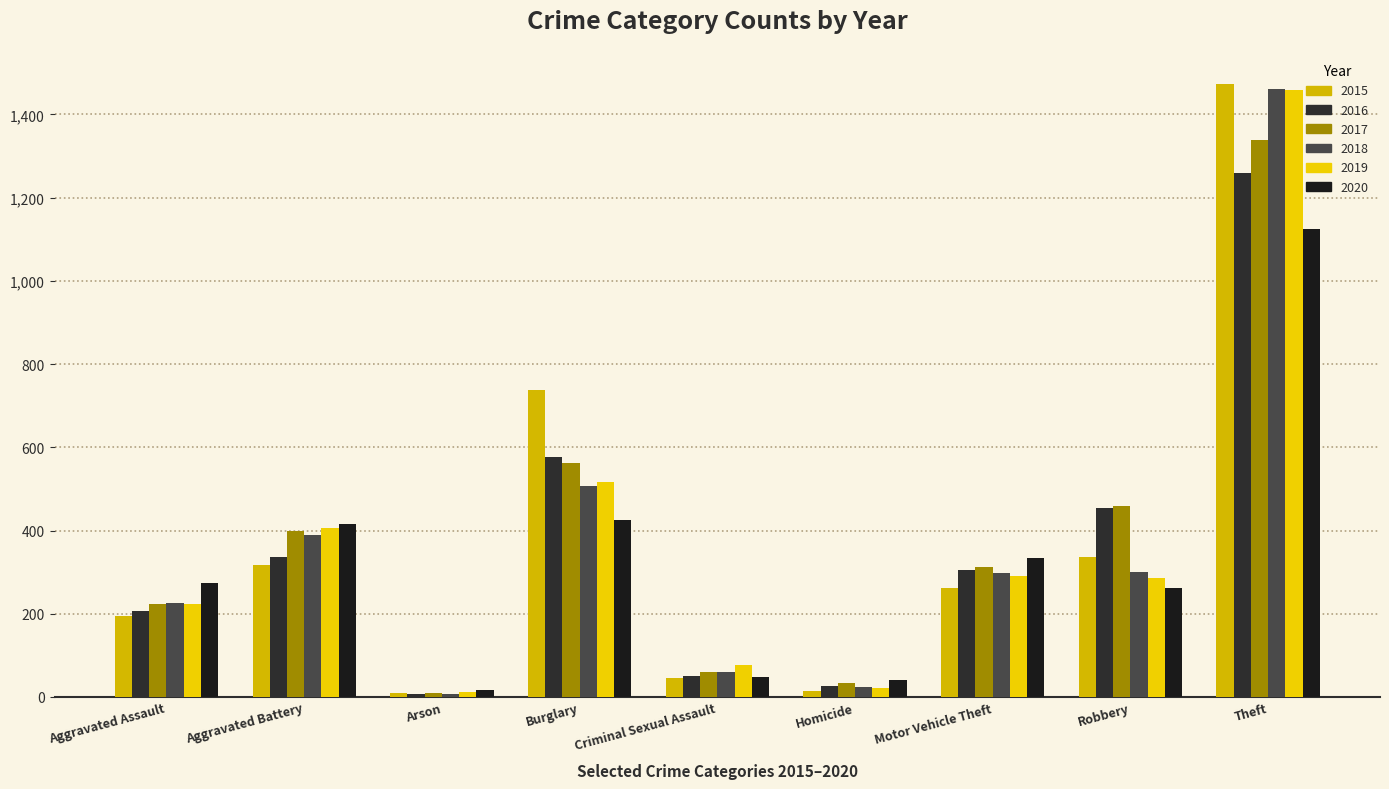

How many distinct data groups are displayed?

6